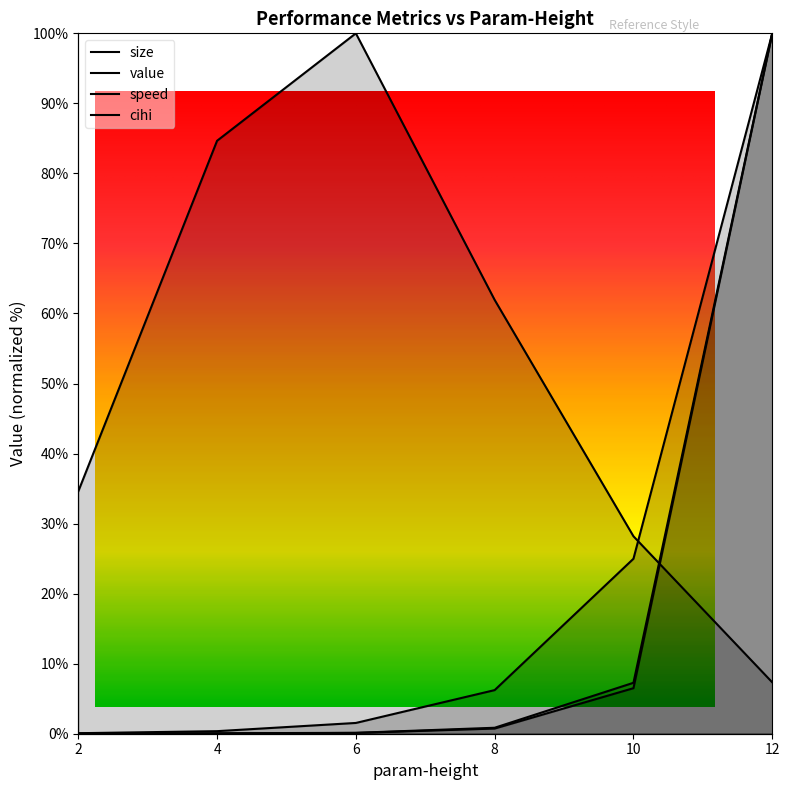

True or false: speed has more than 1 points higher than both neighbors.

False